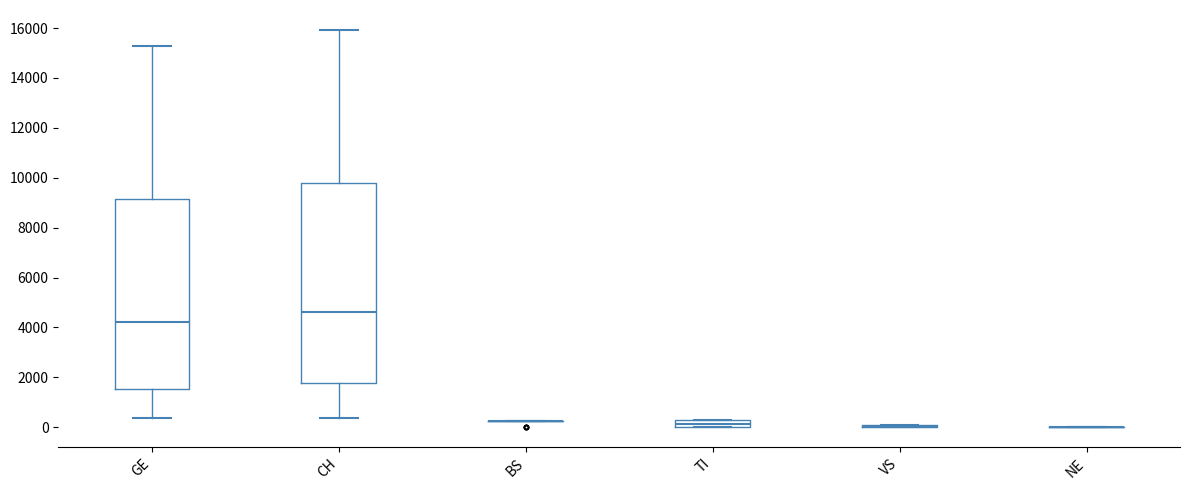

Where does the lower whisker of the box for CH end on the y-axis? The values are not printed on the chart, so give them approximately, as read against the axis.

400